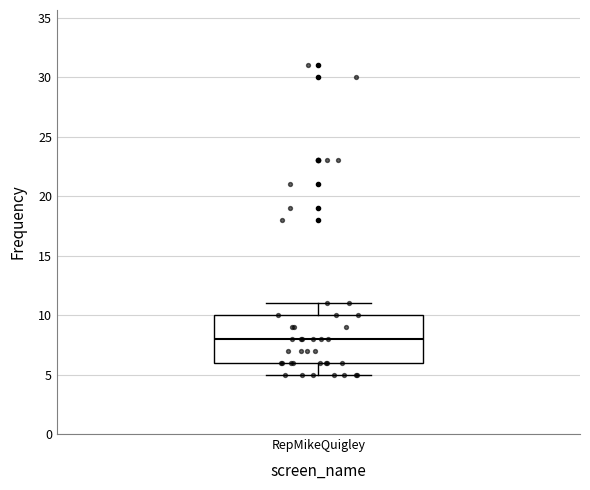

Transcribe this box plot: give where the median line is, the range the box spans, and where the two whiskers end, as read against the y-axis. The values are not printed on the chart, so give them approximately, as read against the axis.

median 8, box 6 to 10, whiskers 5 to 11